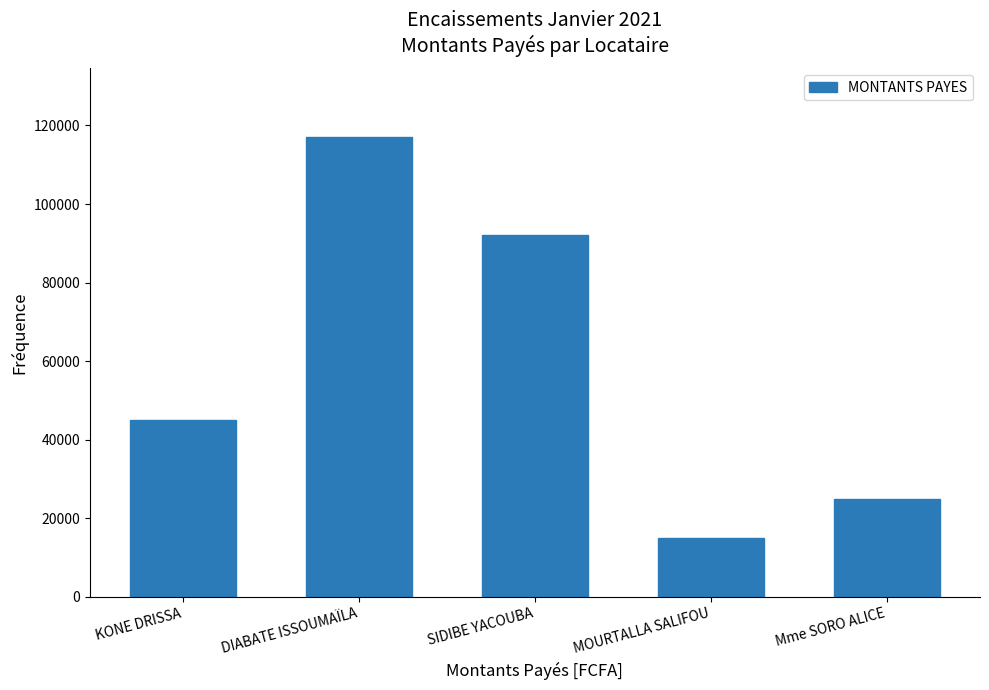

Reading left to right, extract all data points from this chart.

KONE DRISSA=45000	DIABATE ISSOUMAÏLA=117000	SIDIBE YACOUBA=92000	MOURTALLA SALIFOU=15000	Mme SORO ALICE=25000